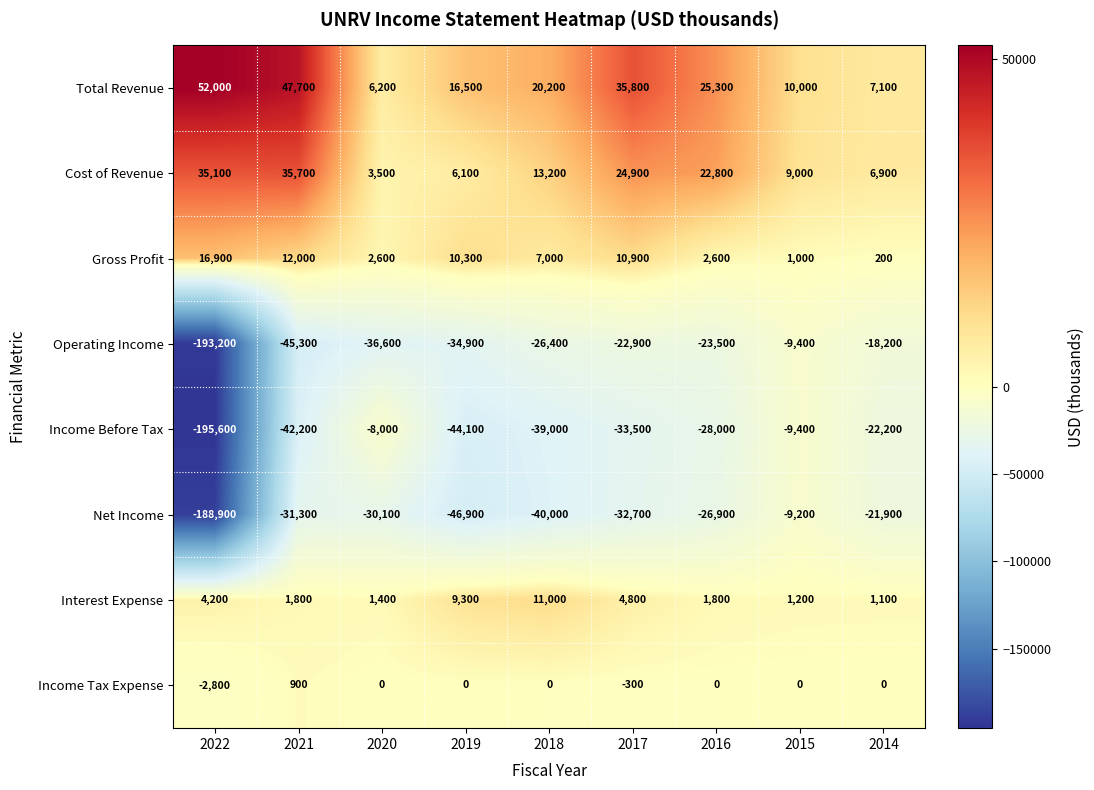

Where does the Operating Income series first go above -26400?

2017